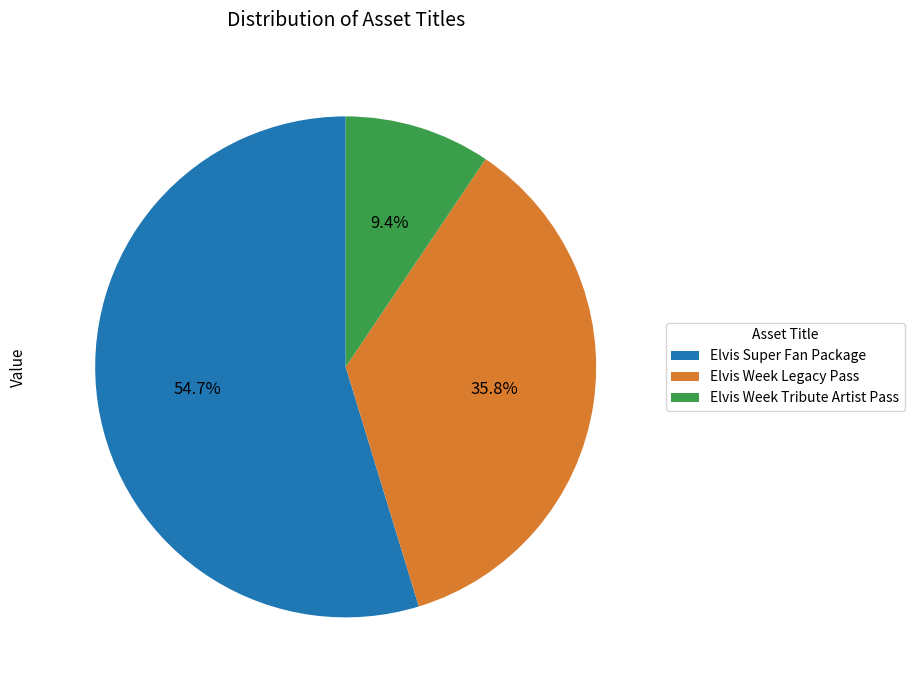

Do Elvis Super Fan Package and Elvis Week Tribute Artist Pass together represent more than half of the pie?

Yes